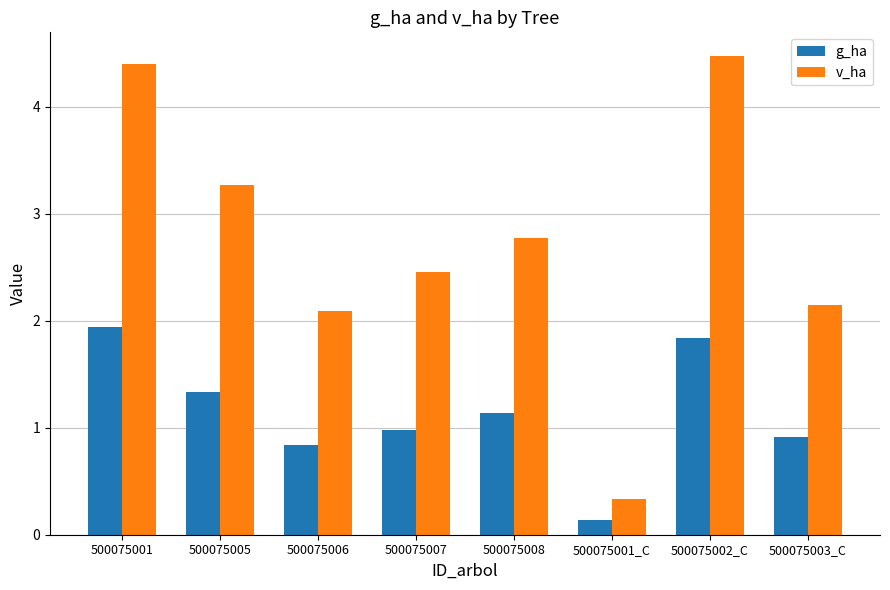

What is the difference between the maximum and second lowest values in the g_ha series?

1.1